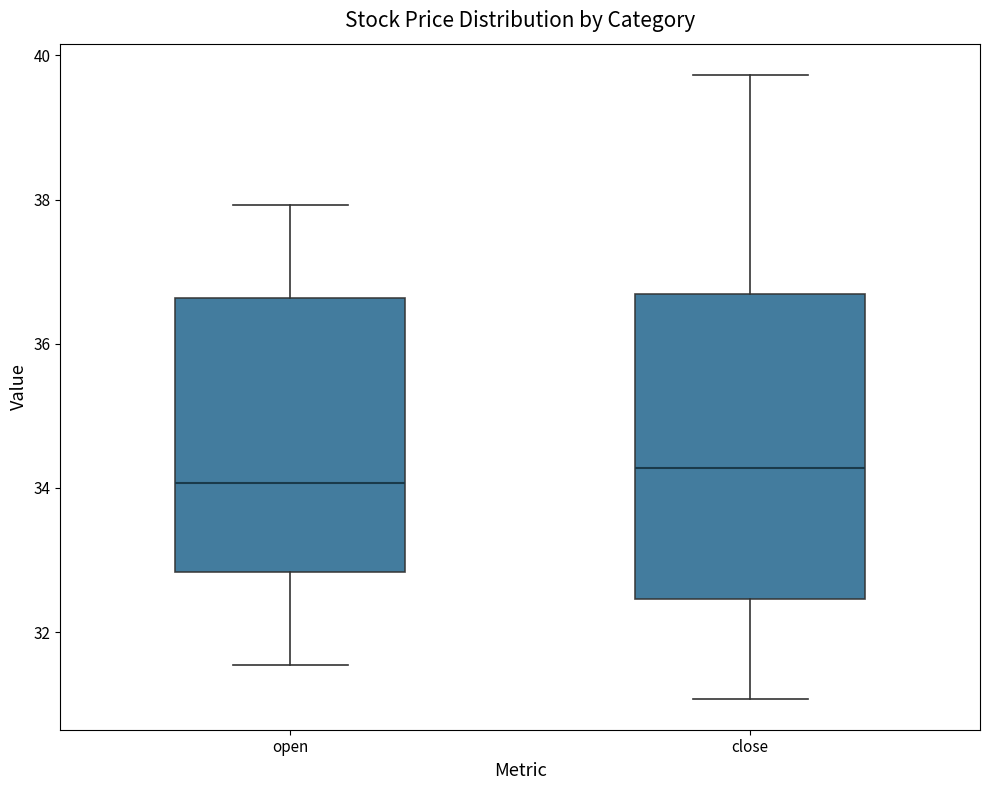

Which box is the tallest, from its lower edge to its upper edge?

close